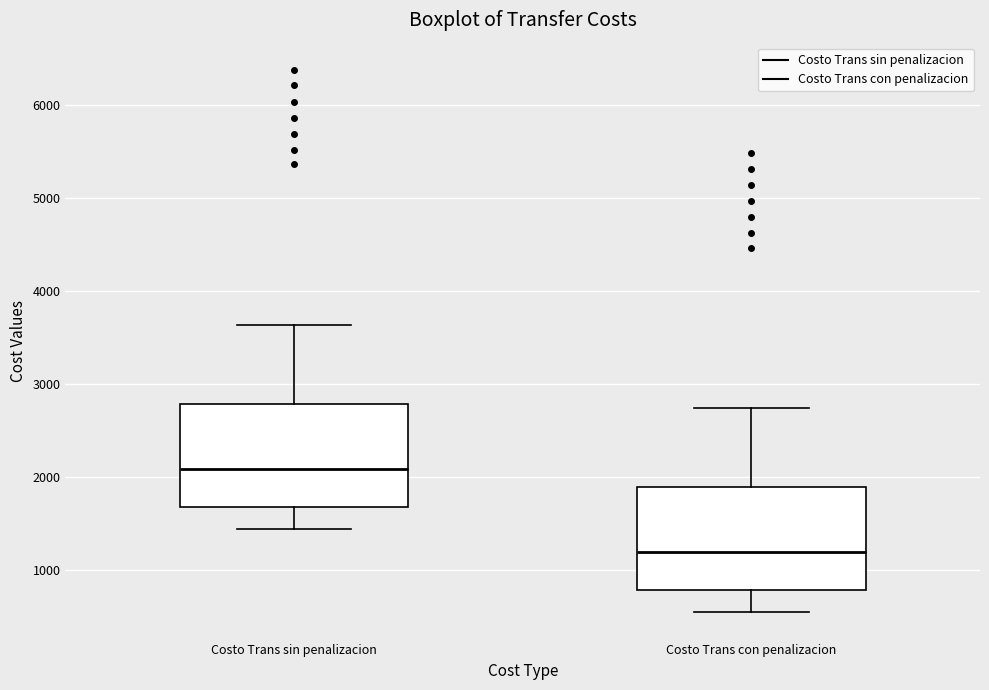

Where is the lower edge of the box for Costo Trans con penalizacion on the y-axis? The values are not printed on the chart, so give them approximately, as read against the axis.

800